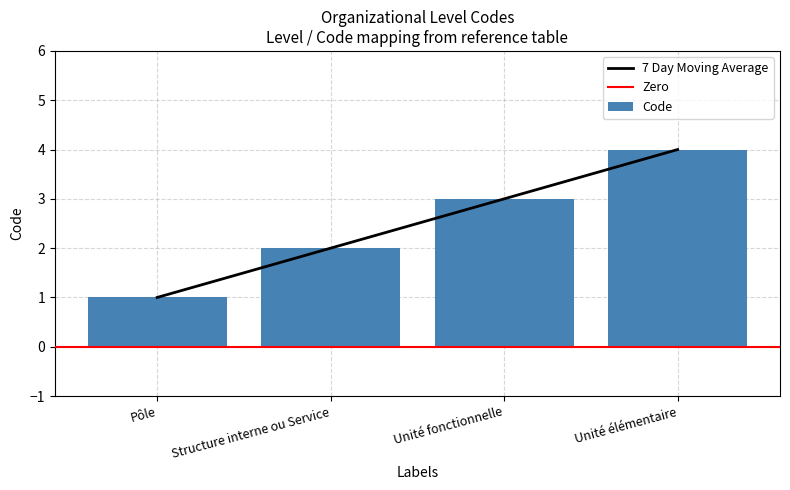

What is the greatest value displayed?

4